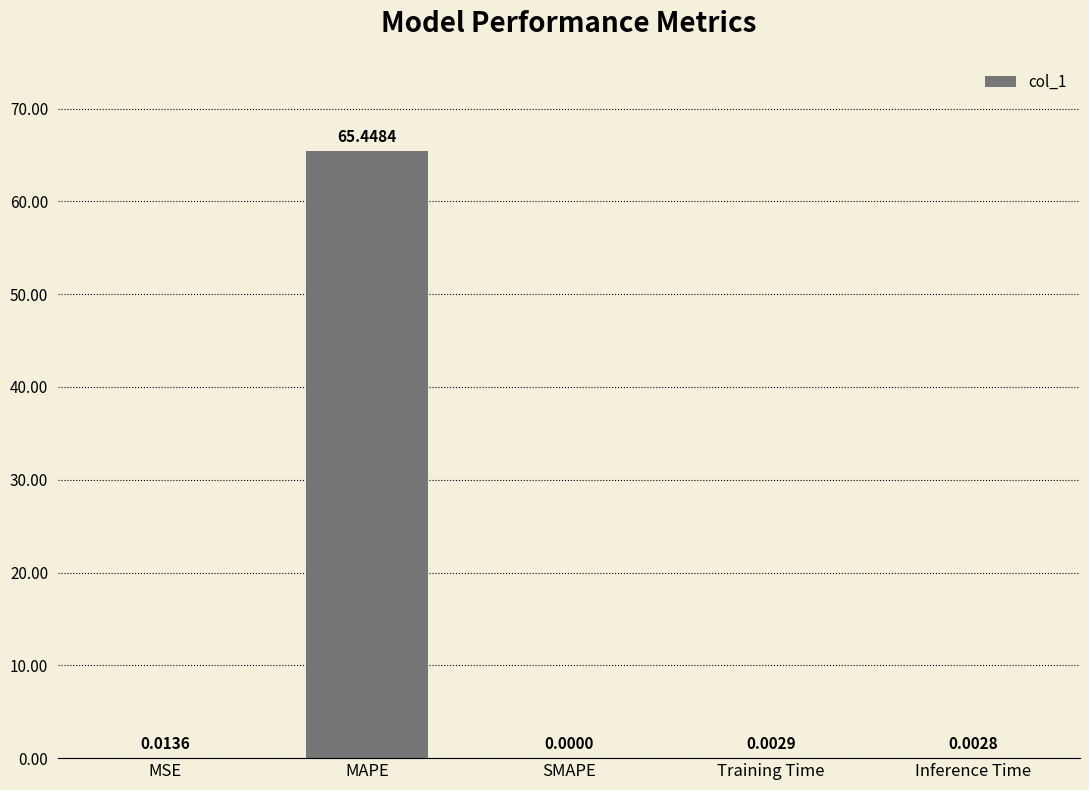

At which category does the chart reach its peak across all series?

MAPE